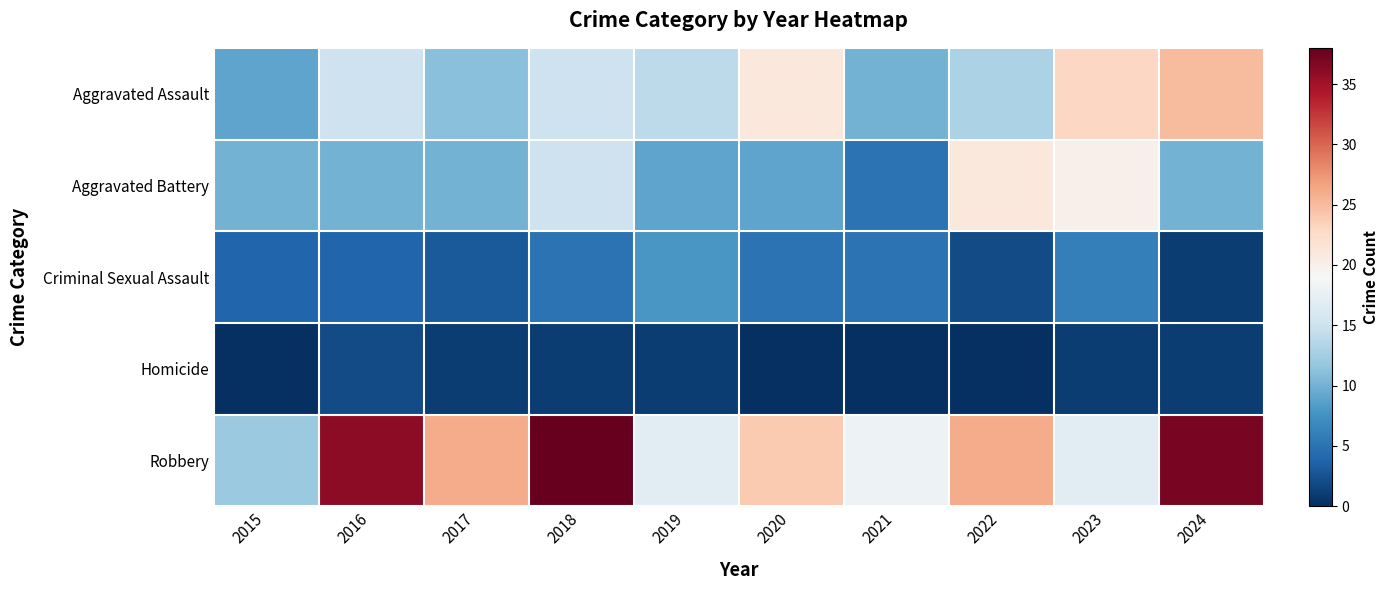

Reading left to right, what are all the values shown in this chart?

Aggravated Assault: 2015=9	2016=15	2017=11	2018=15	2019=14	2020=21	2021=10	2022=13	2023=23	2024=25
Aggravated Battery: 2015=10	2016=10	2017=10	2018=15	2019=9	2020=9	2021=5	2022=21	2023=20	2024=10
Criminal Sexual Assault: 2015=4	2016=4	2017=3	2018=5	2019=8	2020=5	2021=5	2022=2	2023=6	2024=1
Homicide: 2015=0	2016=2	2017=1	2018=1	2019=1	2020=0	2021=0	2022=0	2023=1	2024=1
Robbery: 2015=12	2016=36	2017=26	2018=38	2019=17	2020=24	2021=18	2022=26	2023=17	2024=37